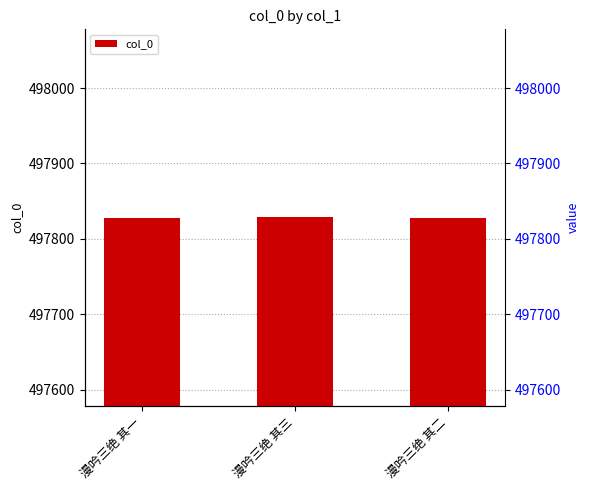

Which category has the lowest value across all series?

漫吟三绝 其一